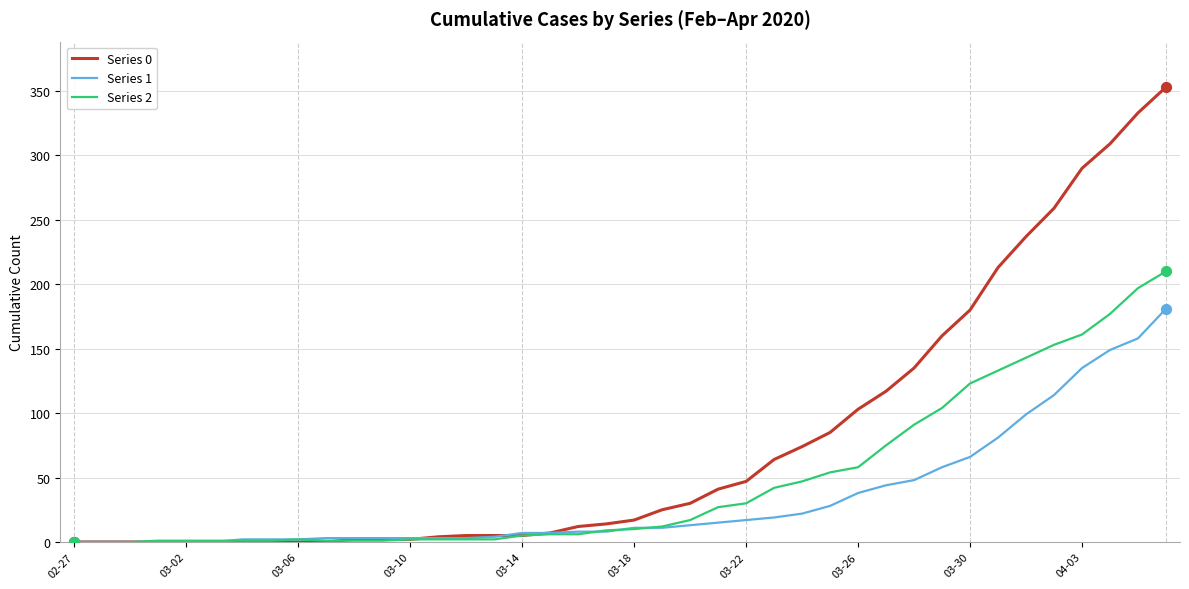

Which series has the largest range (max minus min)?

Series 0